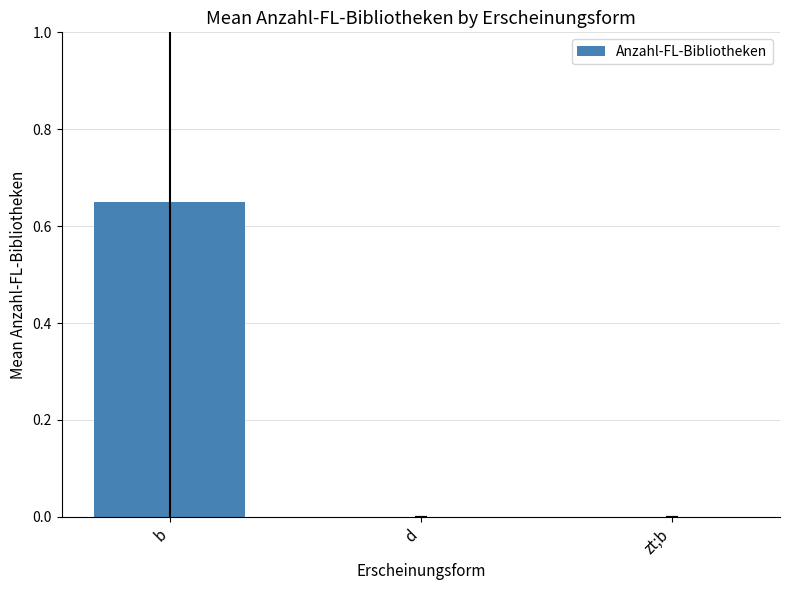

At which category does the chart reach its peak across all series?

b